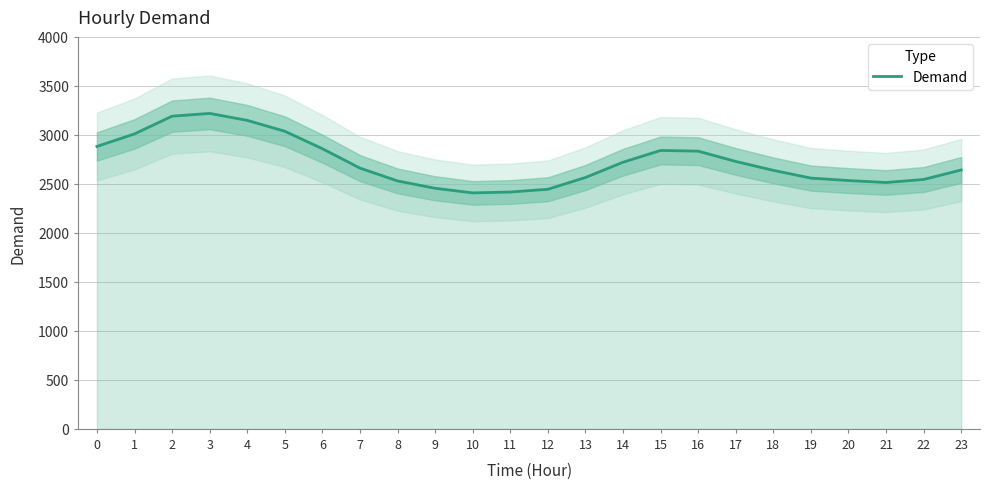

How many interior local valleys (lower than both neighbors) does the data have?

2